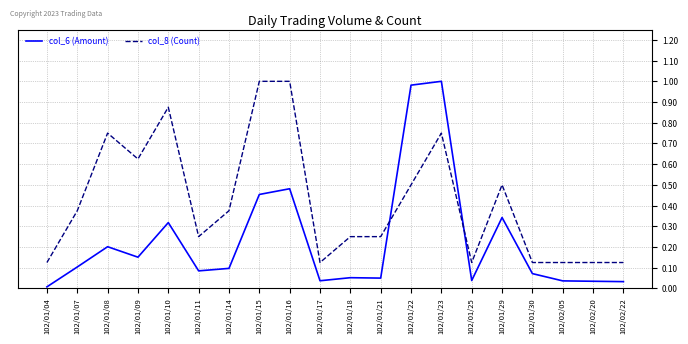

True or false: col_6 (Amount) has more than 2 points higher than both neighbors.

True